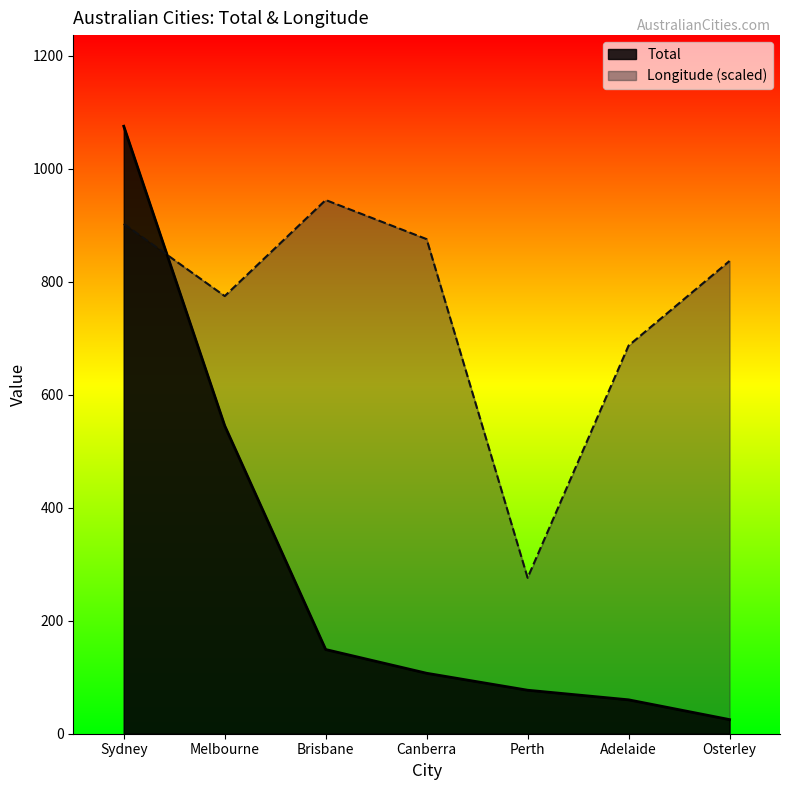

Where is Total nearest to the value 550?

Melbourne